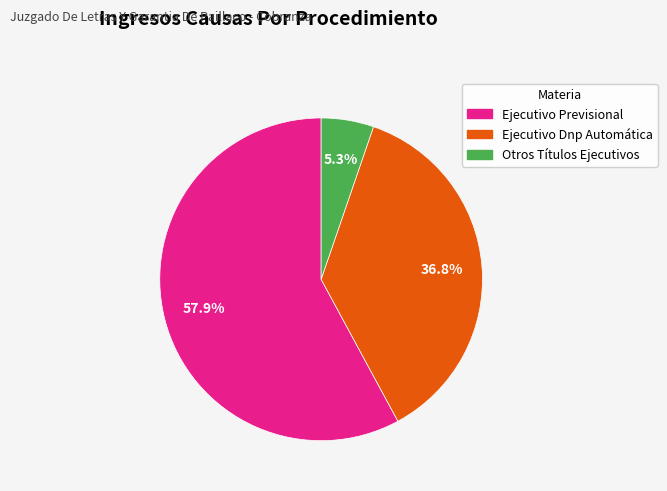

What is the ratio of the value at Otros Títulos Ejecutivos to the value at Ejecutivo Dnp Automática?

0.1